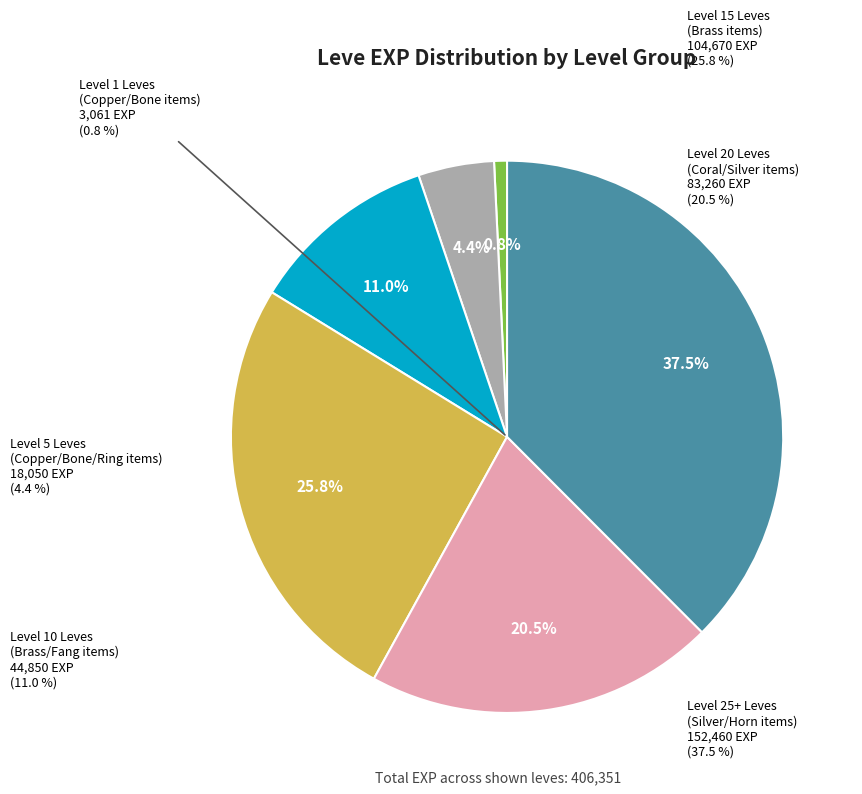

Is Bone Hora the majority of the pie?

No